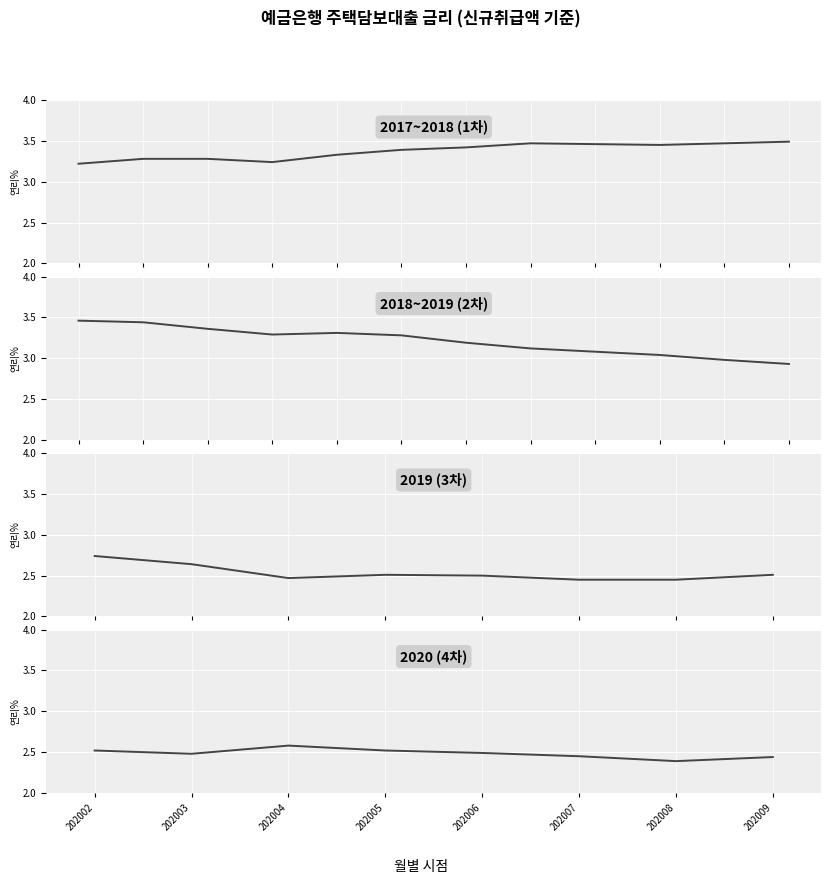

Rank the categories by value from lowest to highest.

202008, 202009, 202007, 202003, 202006, 202002, 202005, 202004